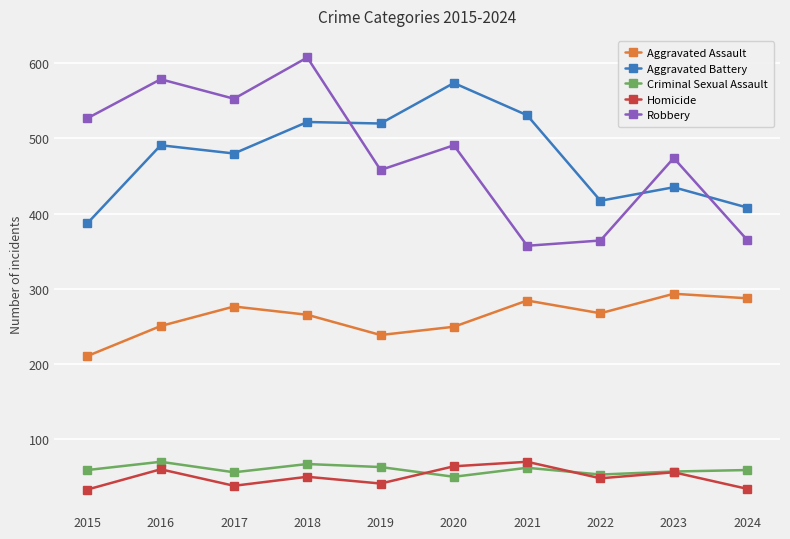

Which series ends up on top after the final intersection of Homicide and Criminal Sexual Assault?

Criminal Sexual Assault